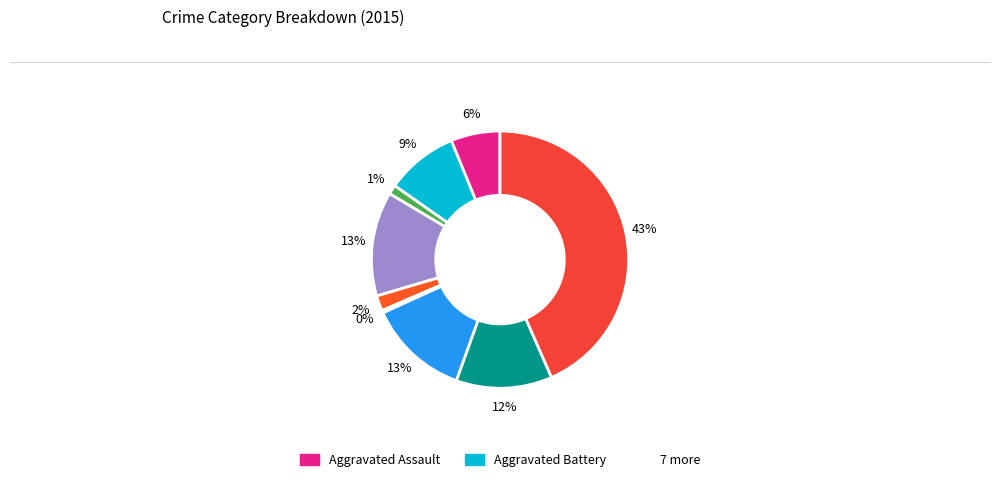

How many slices are in this pie chart?

9